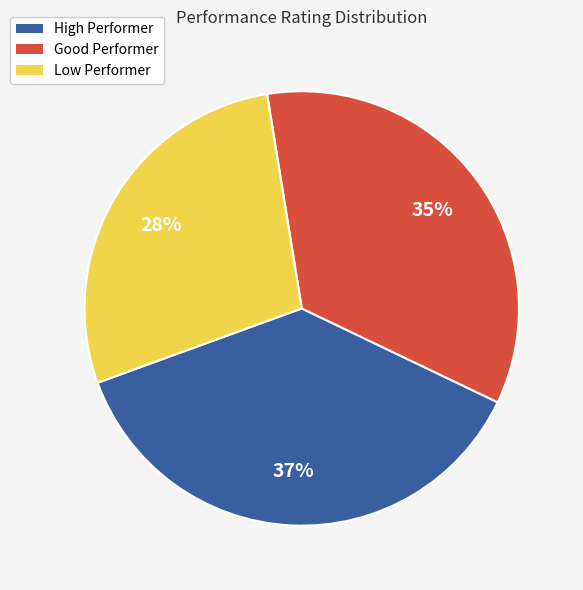

Does High Performer account for over 50% of the chart?

No